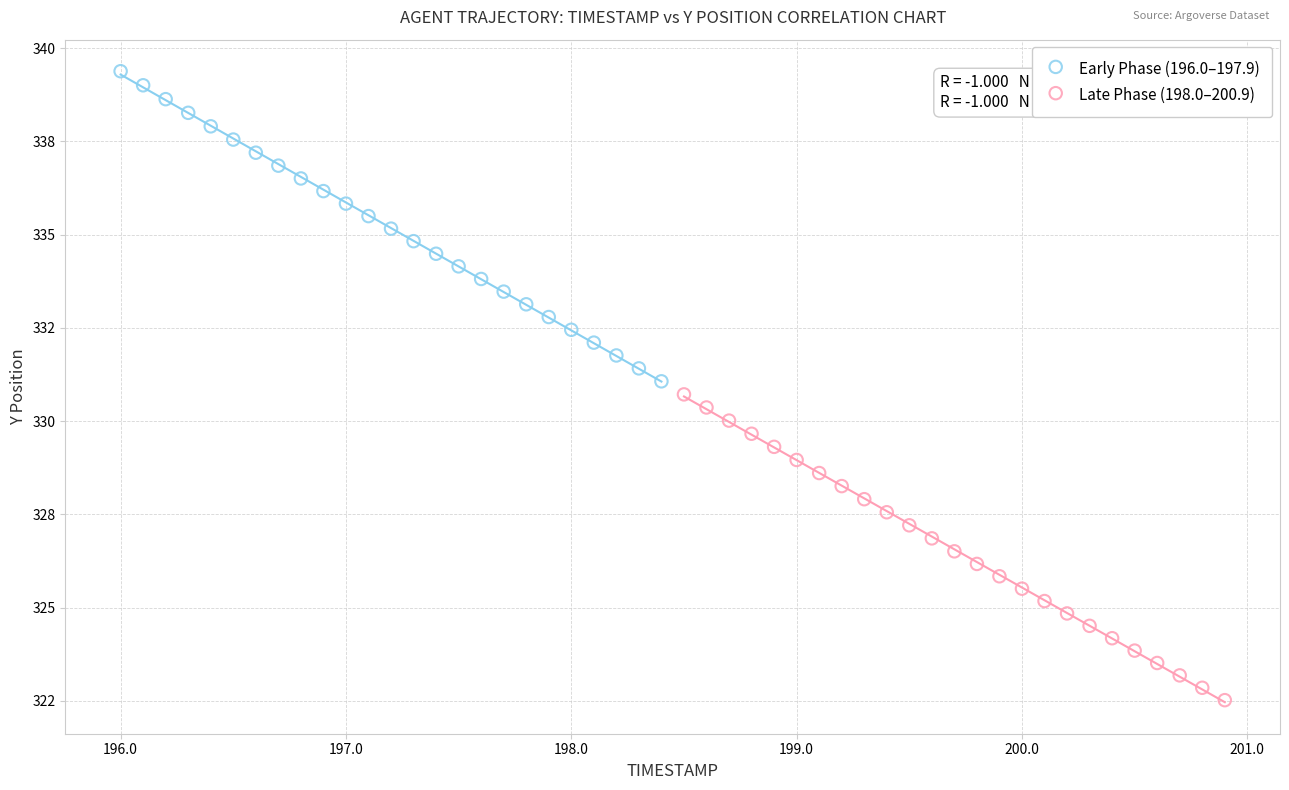

Which series has the widest spread of Y values?

Early Phase (196.0–197.9)